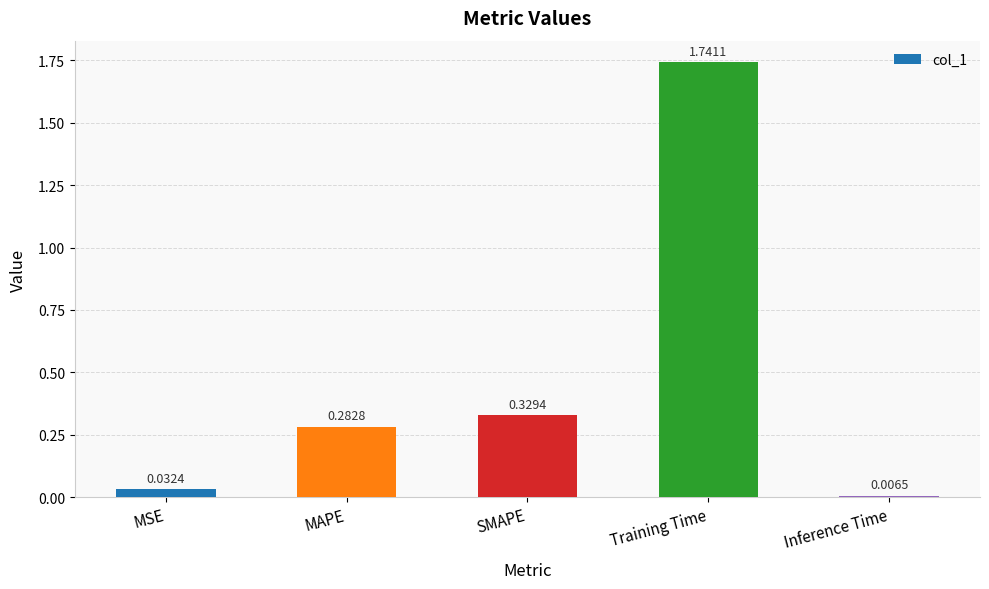

Which label corresponds to the smallest value in the chart?

Inference Time